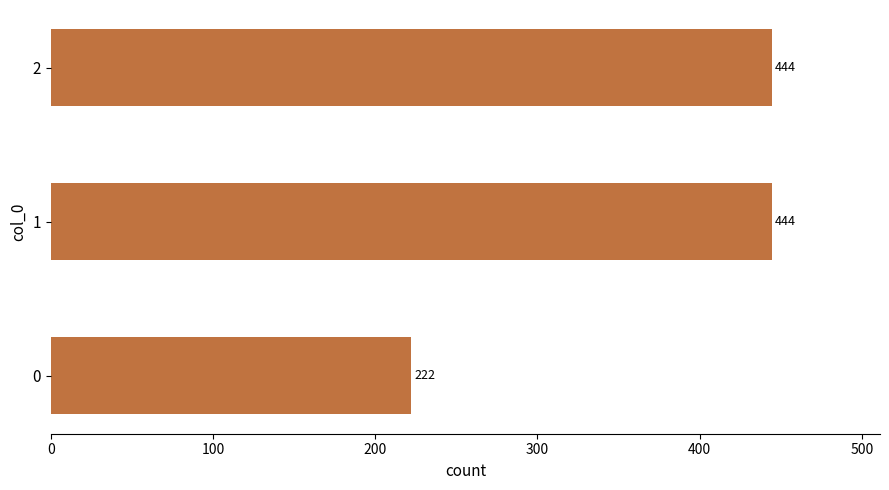

Is it true that the value at 0 is 222.2?

True